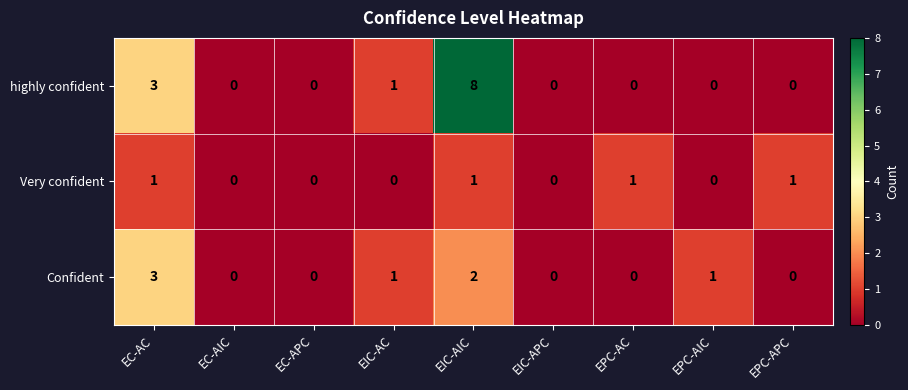

Reading right to left, extract all data points from this chart.

highly confident: EPC-APC=0	EPC-AIC=0	EPC-AC=0	EIC-APC=0	EIC-AIC=8	EIC-AC=1	EC-APC=0	EC-AIC=0	EC-AC=3
Very confident: EPC-APC=1	EPC-AIC=0	EPC-AC=1	EIC-APC=0	EIC-AIC=1	EIC-AC=0	EC-APC=0	EC-AIC=0	EC-AC=1
Confident: EPC-APC=0	EPC-AIC=1	EPC-AC=0	EIC-APC=0	EIC-AIC=2	EIC-AC=1	EC-APC=0	EC-AIC=0	EC-AC=3